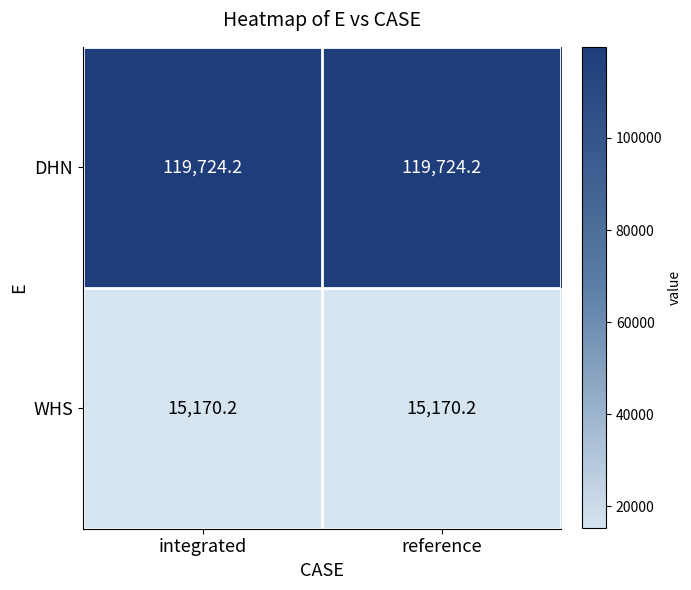

What value does the DHN series have at integrated?

119724.2